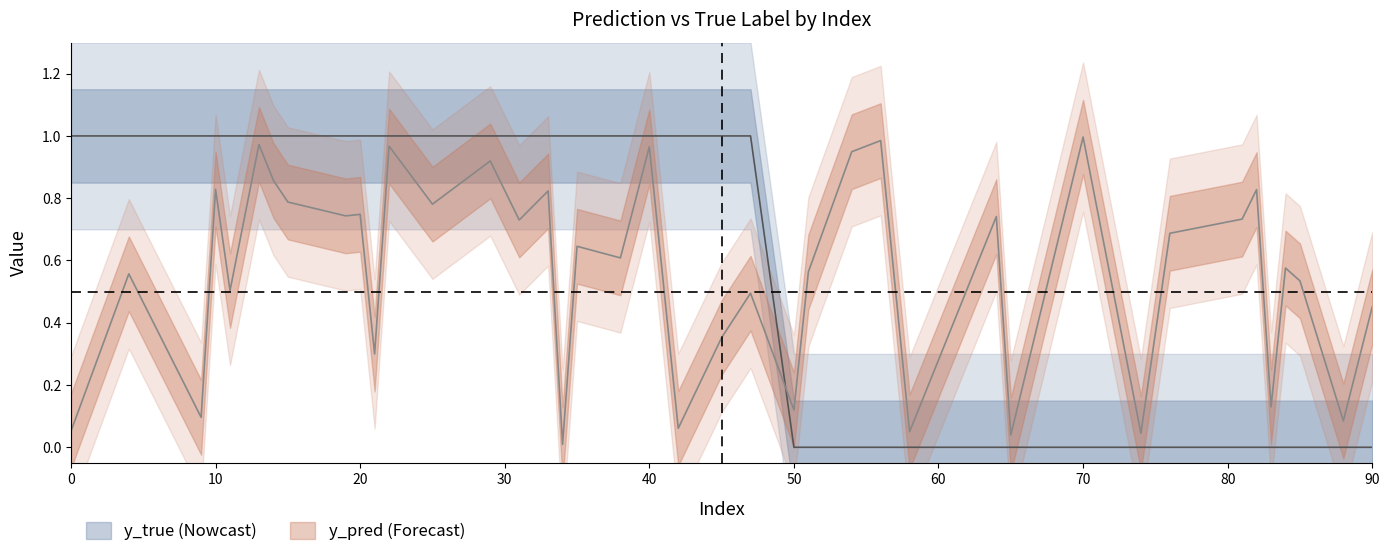

What is the sum of all y_pred values?

22.3